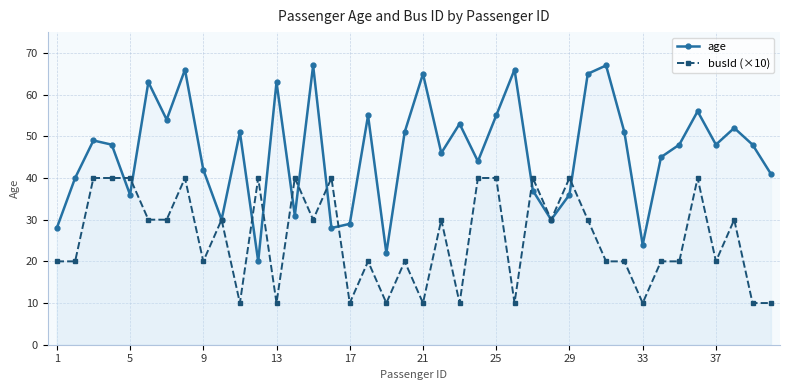

True or false: busId (×10) has more than 1 interior local peaks.

True